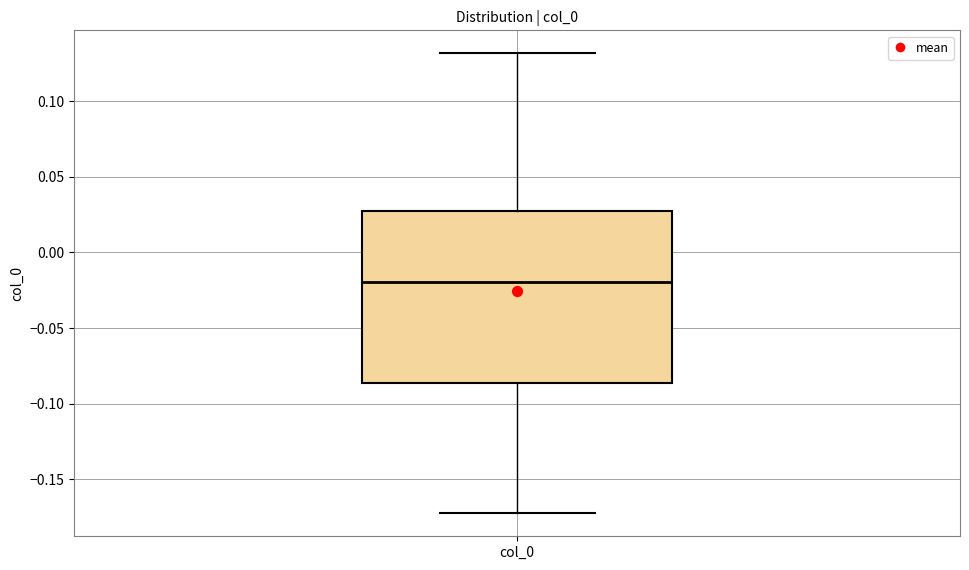

Read this box plot against the y-axis: the position of the median line, the range covered by the box, and the ends of both whiskers. The values are not printed on the chart, so give them approximately, as read against the axis.

median -0.020, box -0.085 to 0.025, whiskers -0.175 to 0.130